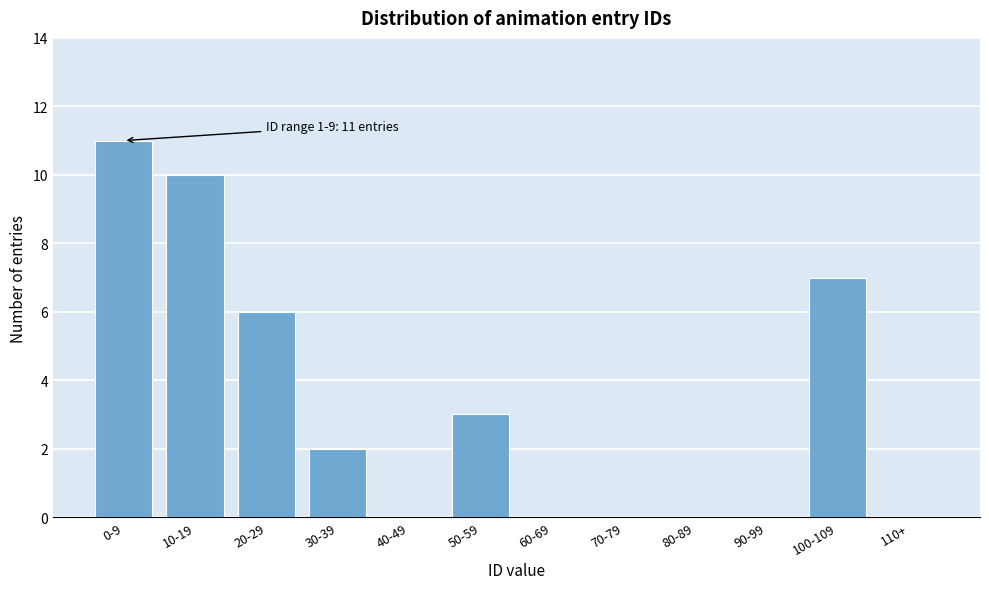

Reading left to right, extract all data points from this chart.

0-9=11	10-19=10	20-29=6	30-39=2	40-49=0	50-59=3	60-69=0	70-79=0	80-89=0	90-99=0	100-109=7	110+=0